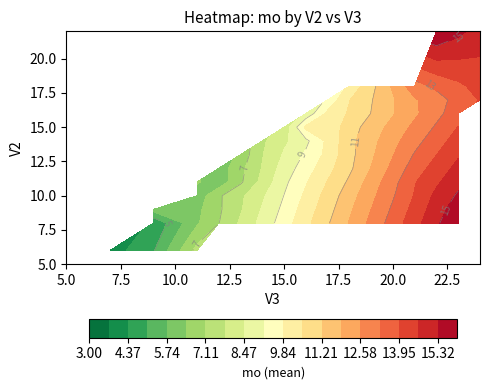

Is it true that 15 equals 20.1 at 0?

False